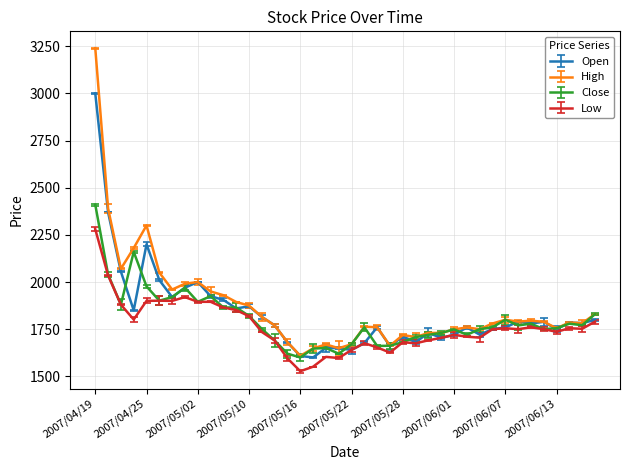

Which category has the lowest value in the Low series?

2007/05/16